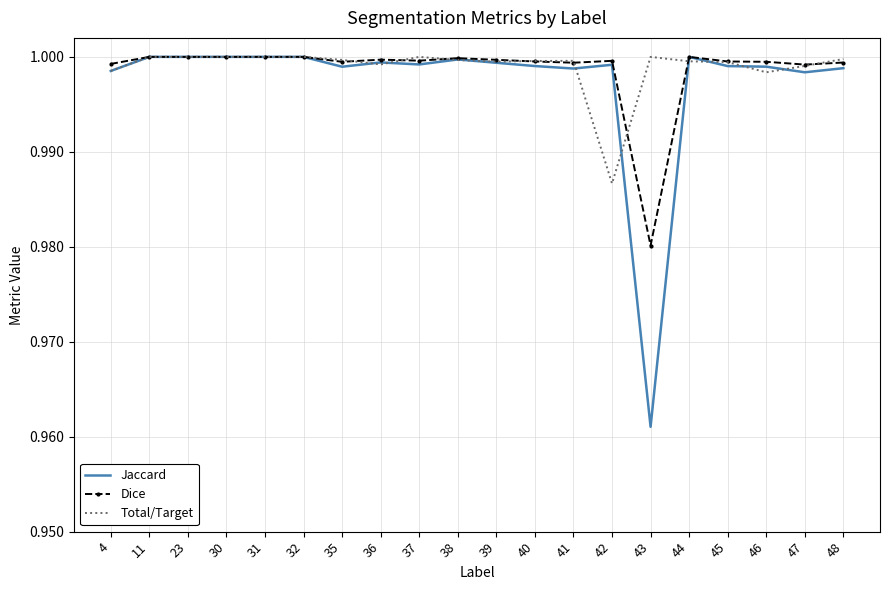

At which label does Dice reach its minimum?

43